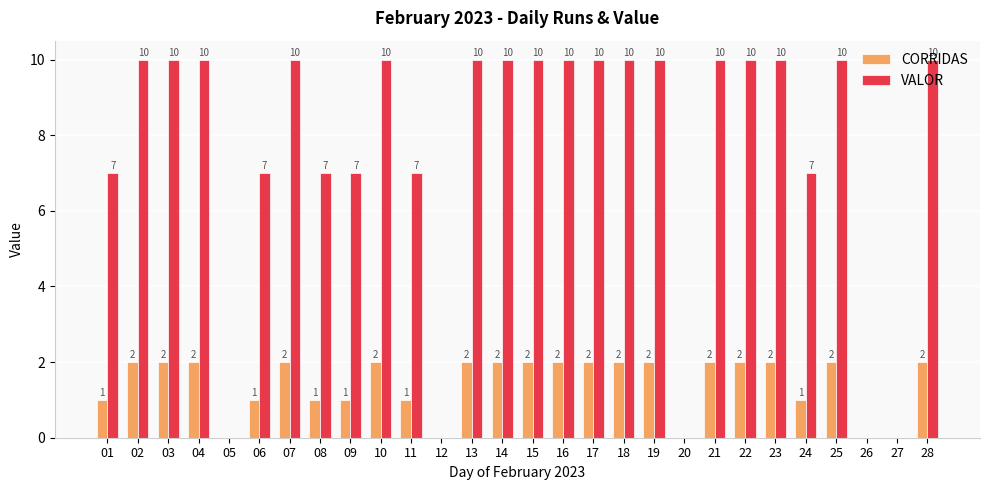

What is the sum of all VALOR values?

212